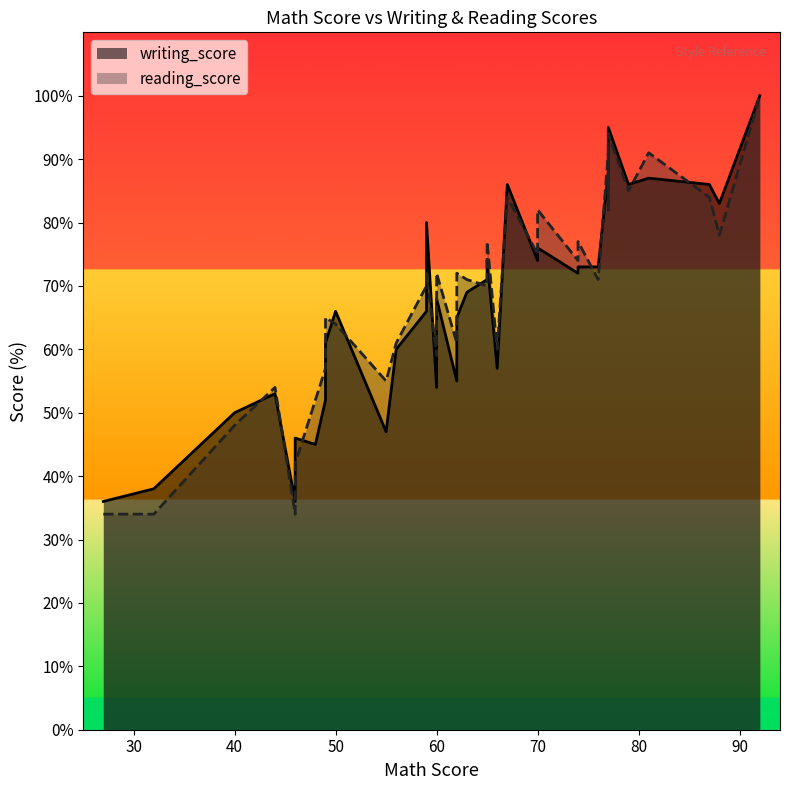

What is the maximum value for writing_score?

100